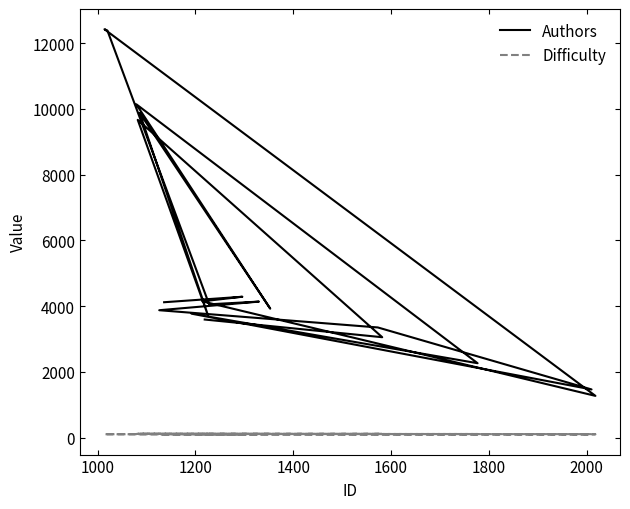

Does the chart display data point markers on the line(s)?

No